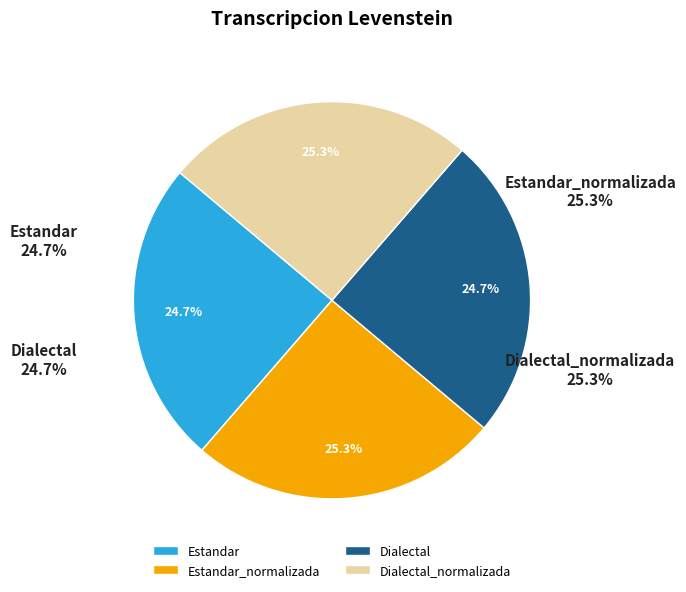

The Dialectal slice represents 10% of the pie. True or false?

False